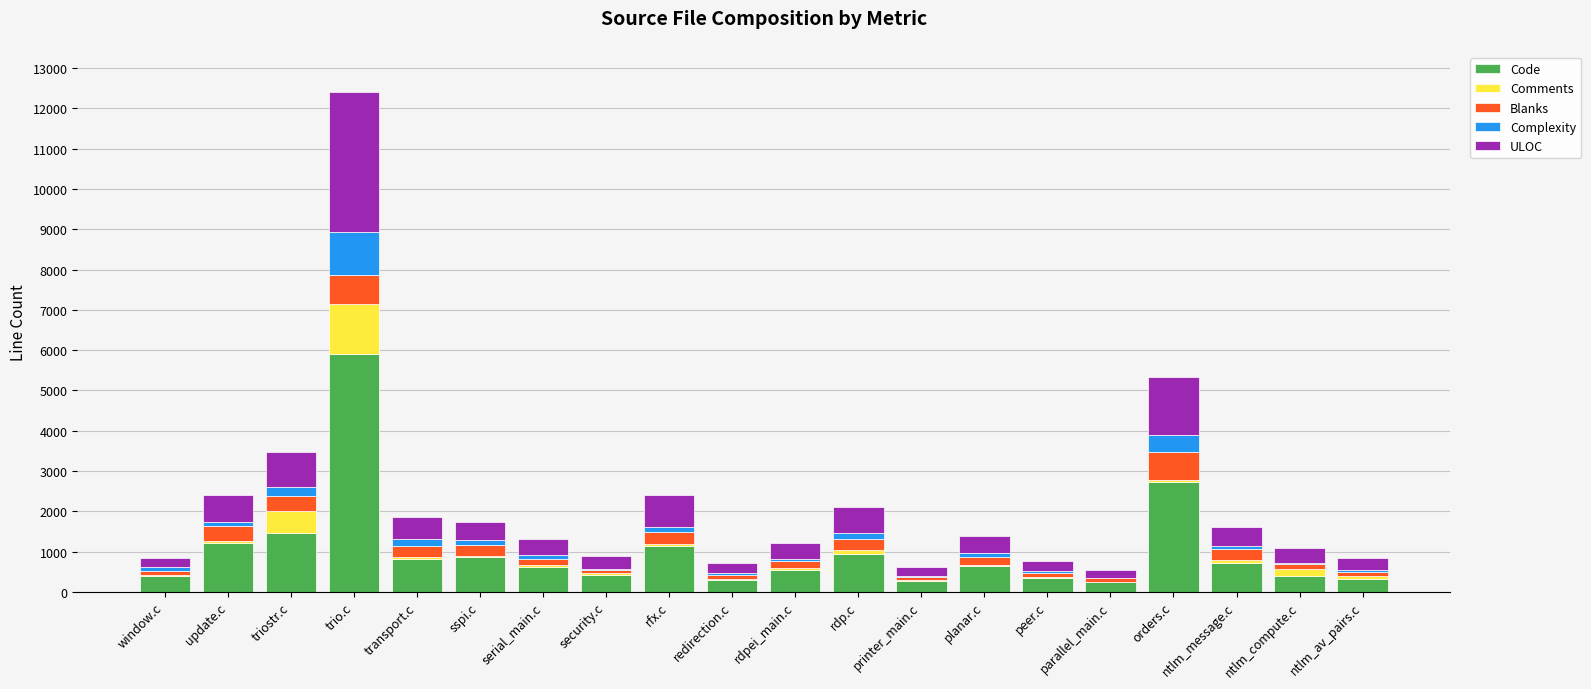

Which category has the highest value in the Code series?

trio.c